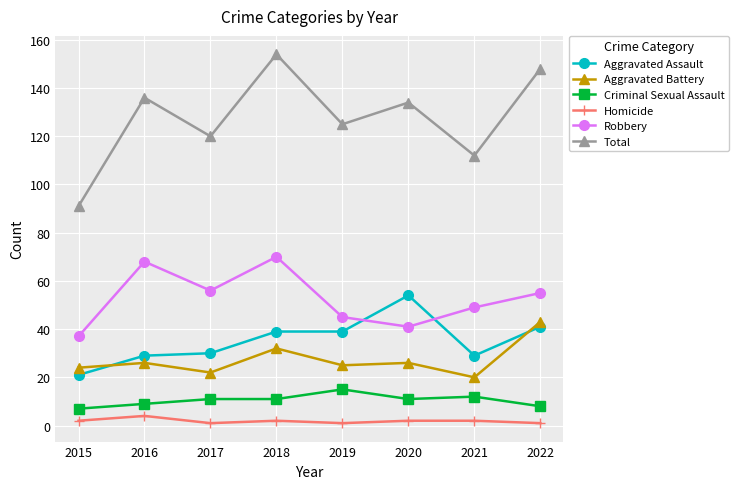

Where is the first local maximum for Robbery?

2016